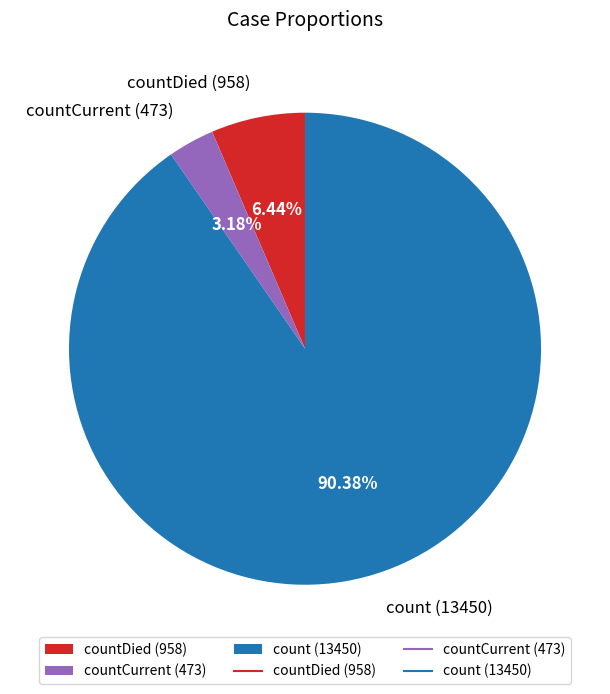

How many slices are in this pie chart?

3